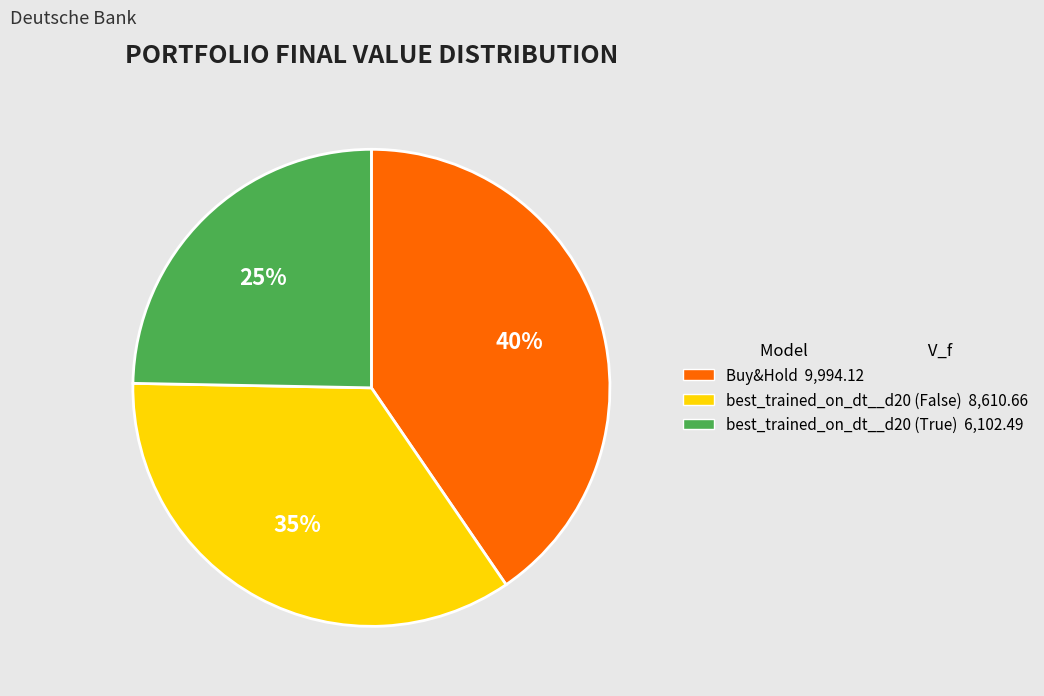

Is there any slice that represents more than half of the pie?

No